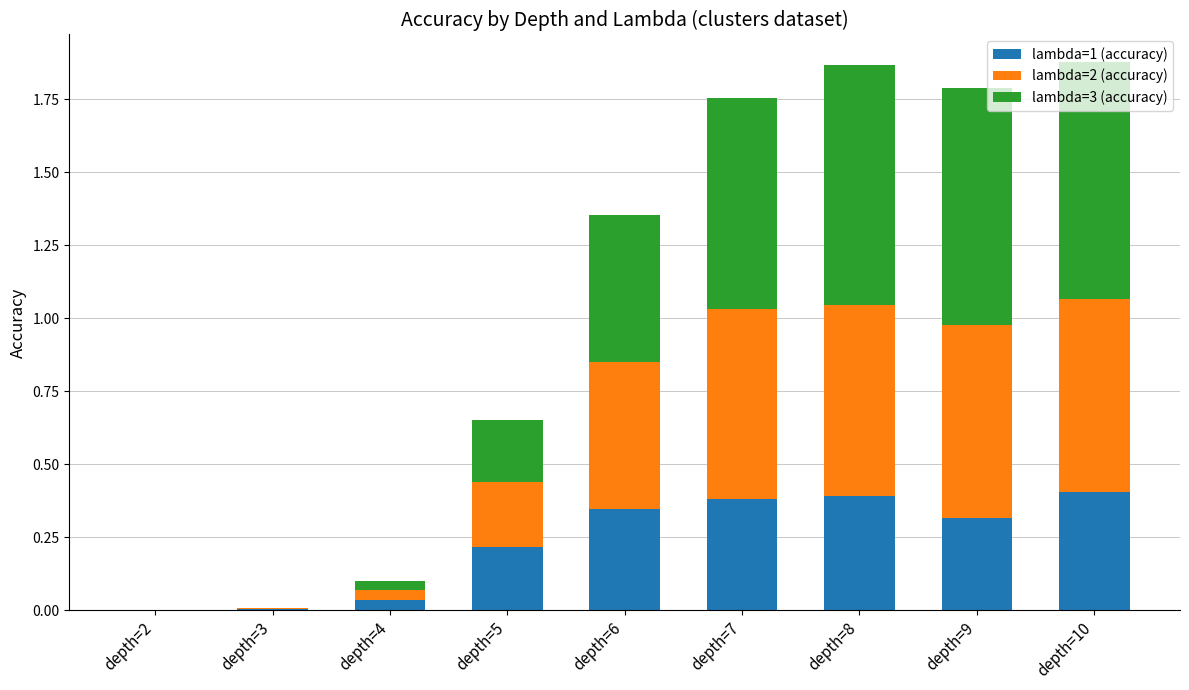

The value of lambda=1 (accuracy) at depth=7 is 0.5. True or false?

False